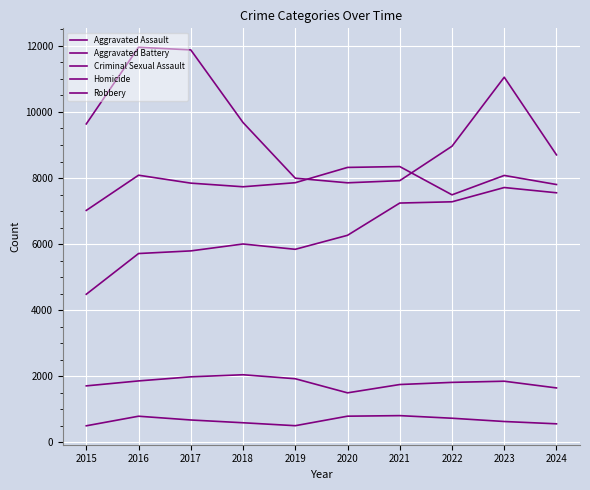

How many lines are shown in the chart?

5